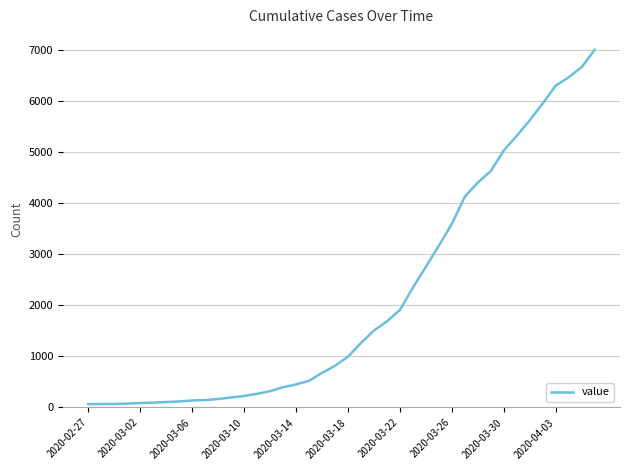

What is the greatest value displayed?

6994